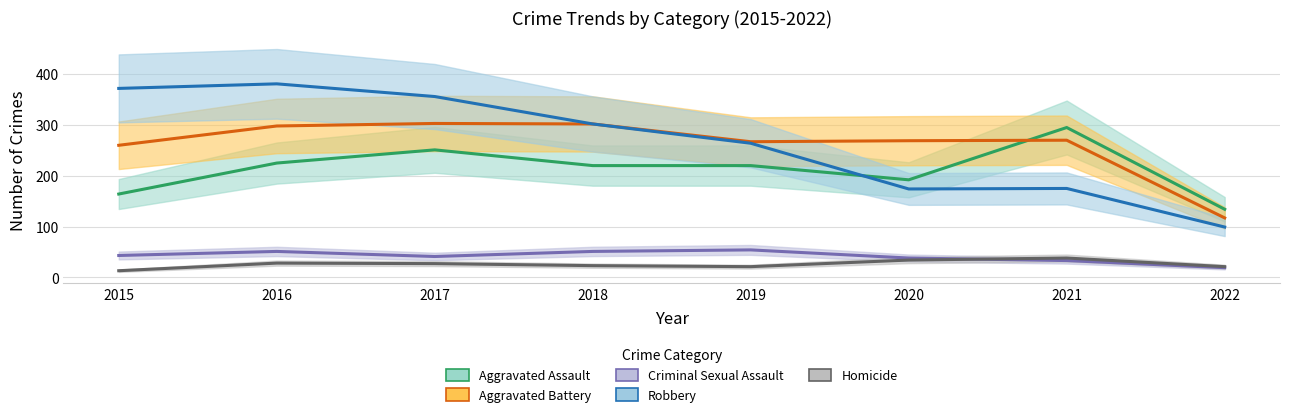

Which series changed the most between 2017 and 2022?

Robbery